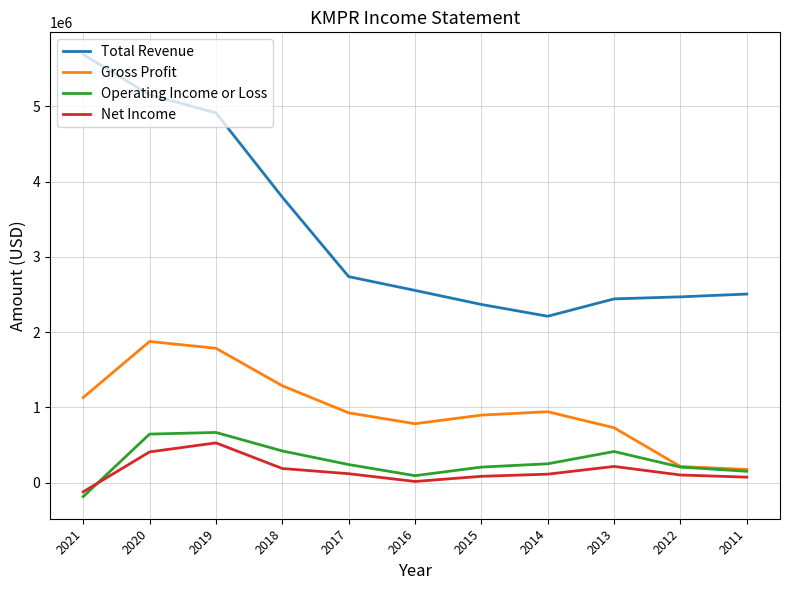

What is the maximum value shown in the chart?

5689400